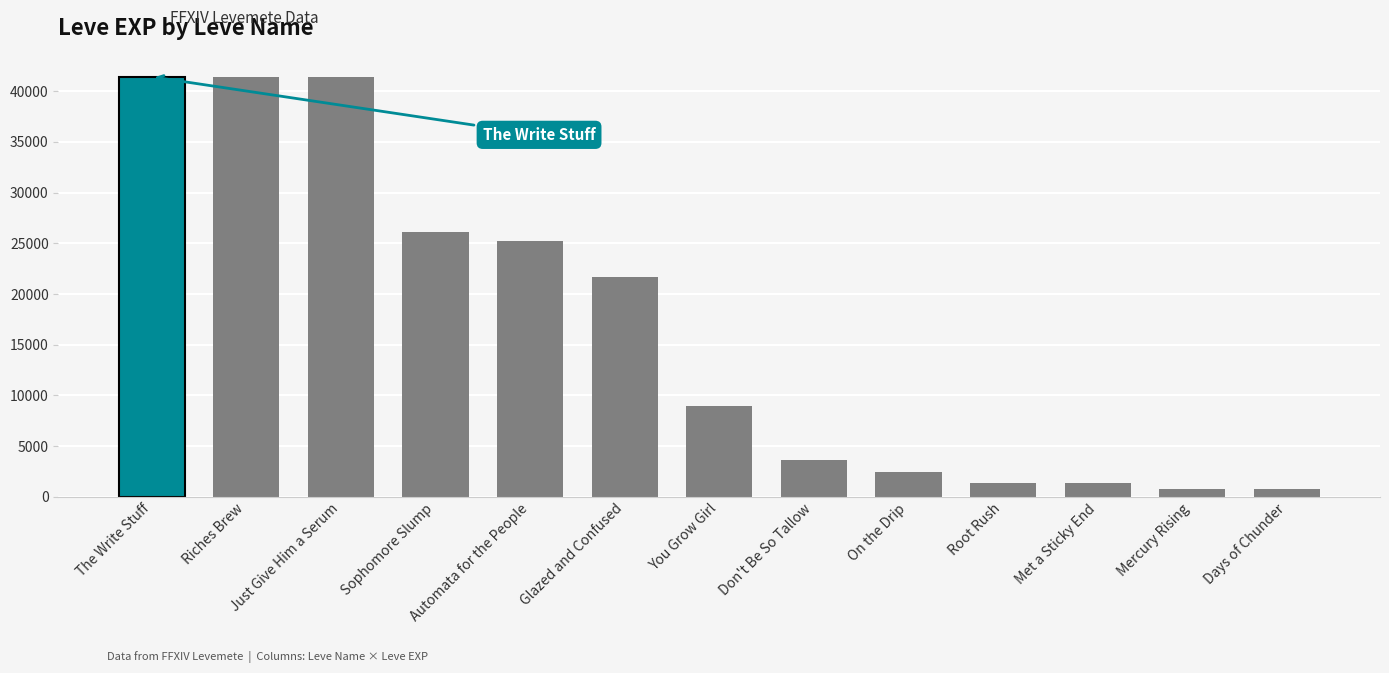

The value at Just Give Him a Serum is 41410. True or false?

True